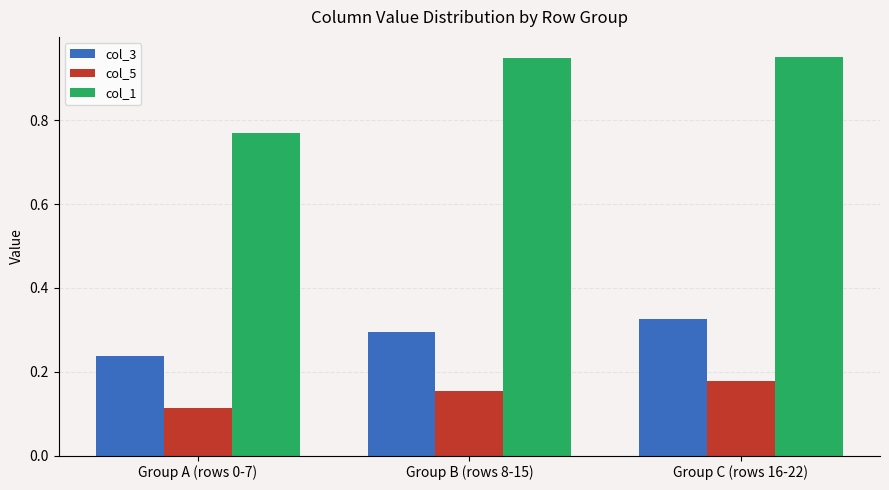

How many groups of bars are there?

3